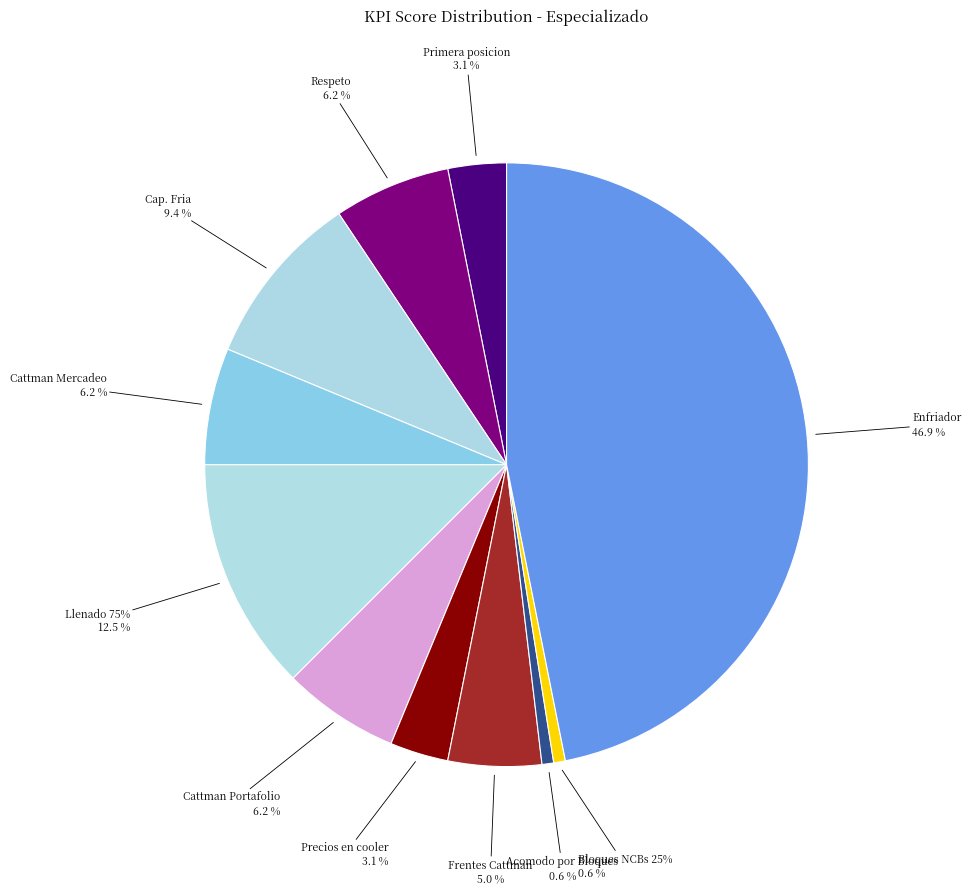

To the nearest percent, what is the combined percentage of Precios en cooler and Acomodo por Bloques?

4%